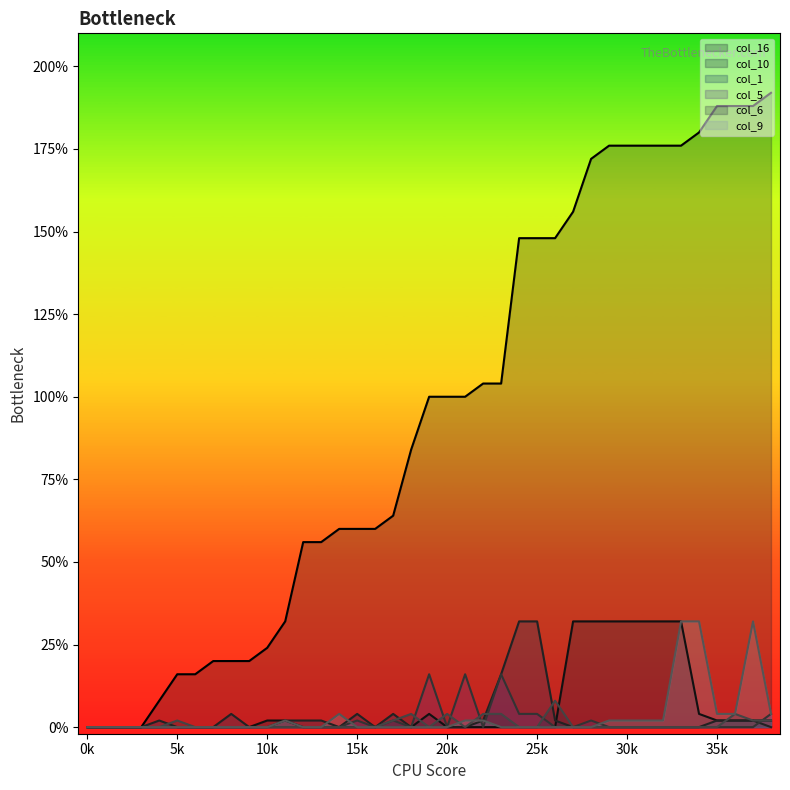

Which series has the largest total across all categories?

col_16